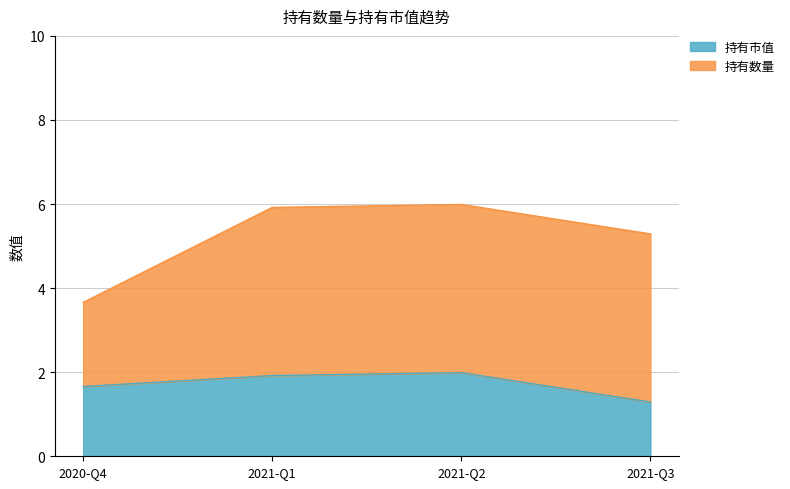

What is the sum of all 持有市值 values?

6.9